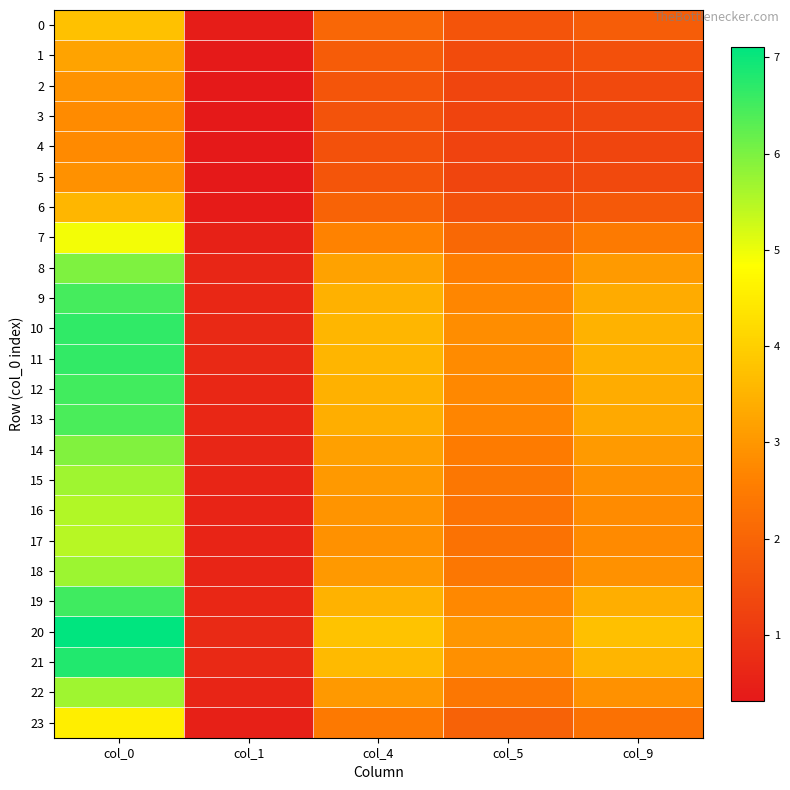

At which category does the chart reach its peak across all series?

col_0